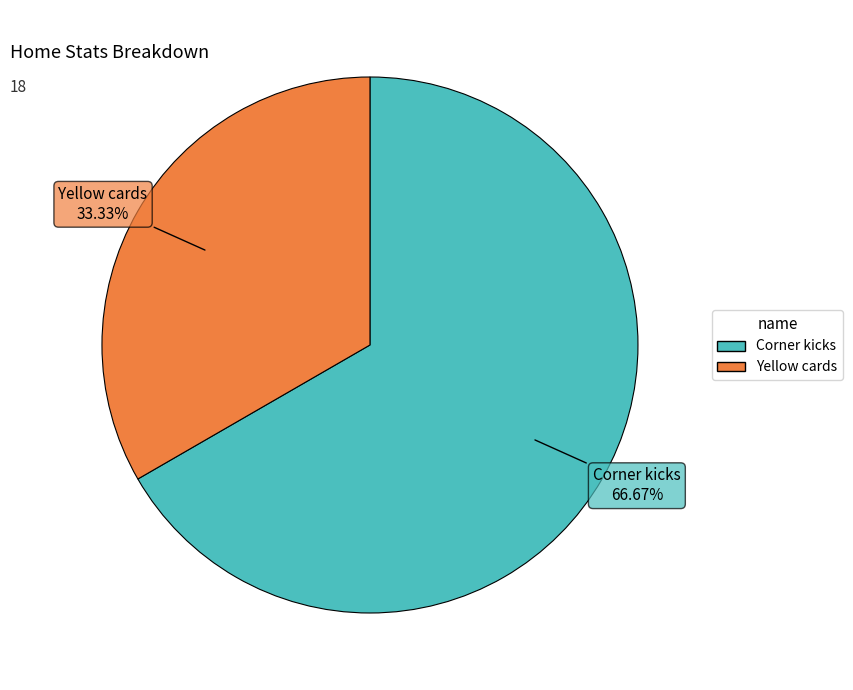

To the nearest percent, what is the difference between the Corner kicks and Yellow cards slice percentages?

33%